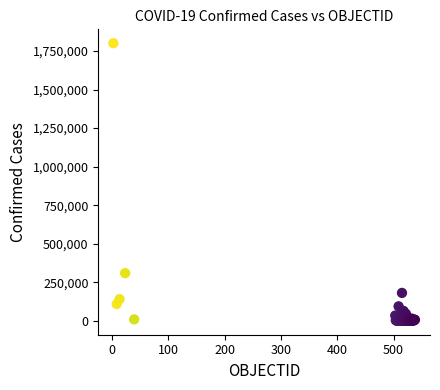

What Y value in the scatter plot is closest to 900432?

309274